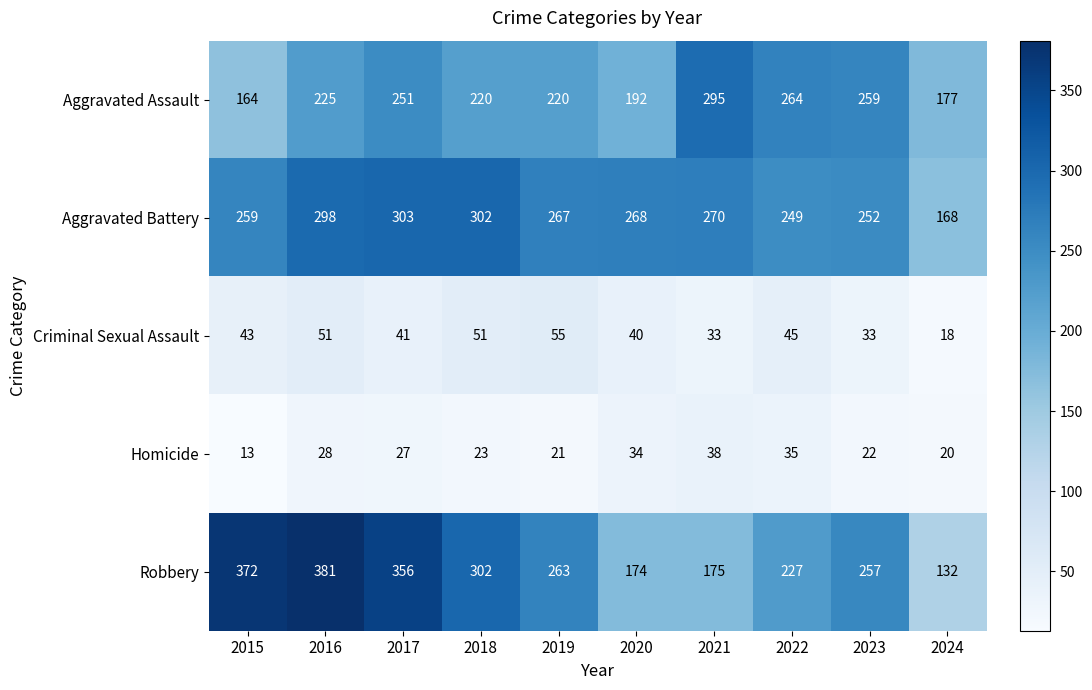

At 2020, list the series in order from smallest to largest.

Homicide, Criminal Sexual Assault, Robbery, Aggravated Assault, Aggravated Battery